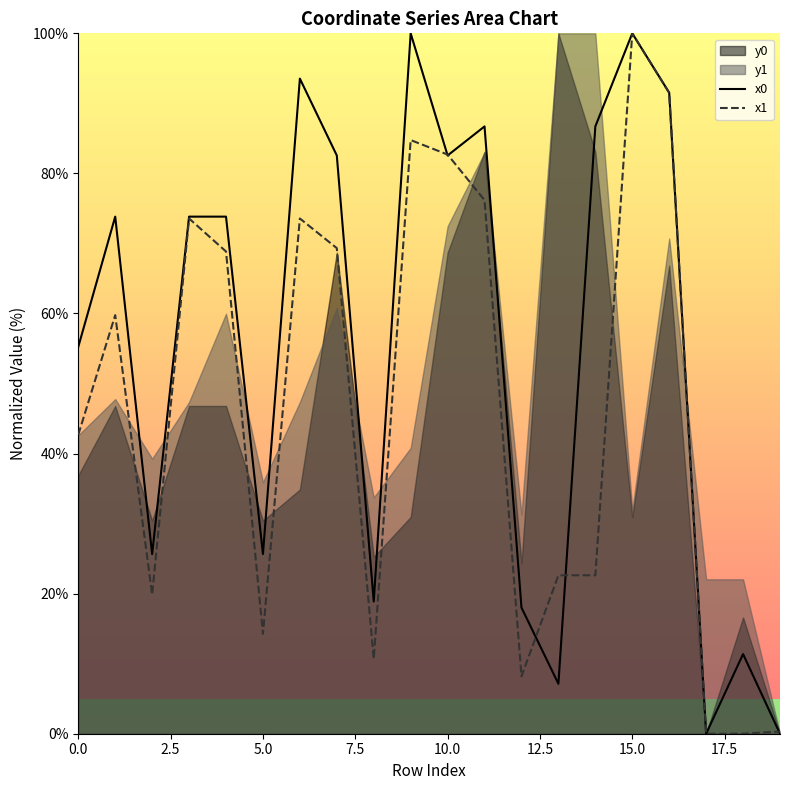

Reading right to left, what are all the values shown in this chart?

x0: 0.0	11.4	0.0	91.5	100.0	86.7	7.1	18.0	86.7	82.6	100.0	18.9	82.6	93.5	25.6	73.8	73.8	25.6	73.8	55.2
x1: 0.3	0.0	0.0	91.5	100.0	22.6	22.6	8.2	76.2	82.7	84.8	10.7	69.3	73.6	14.3	68.9	73.6	19.9	59.8	42.7